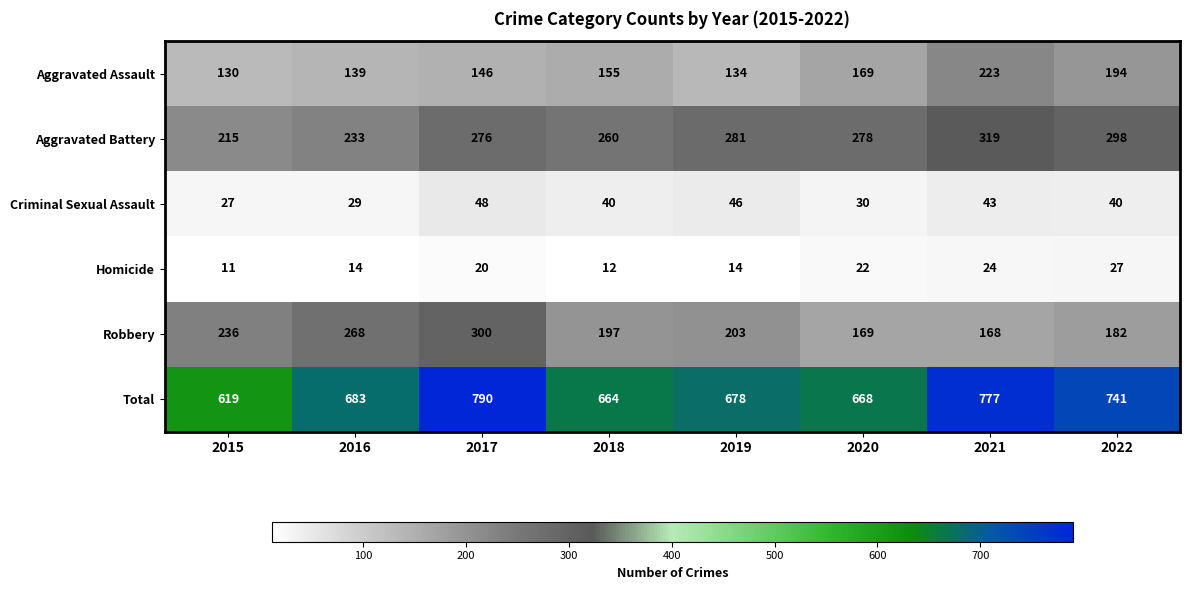

The Criminal Sexual Assault series shows 69 at 2021. True or false?

False